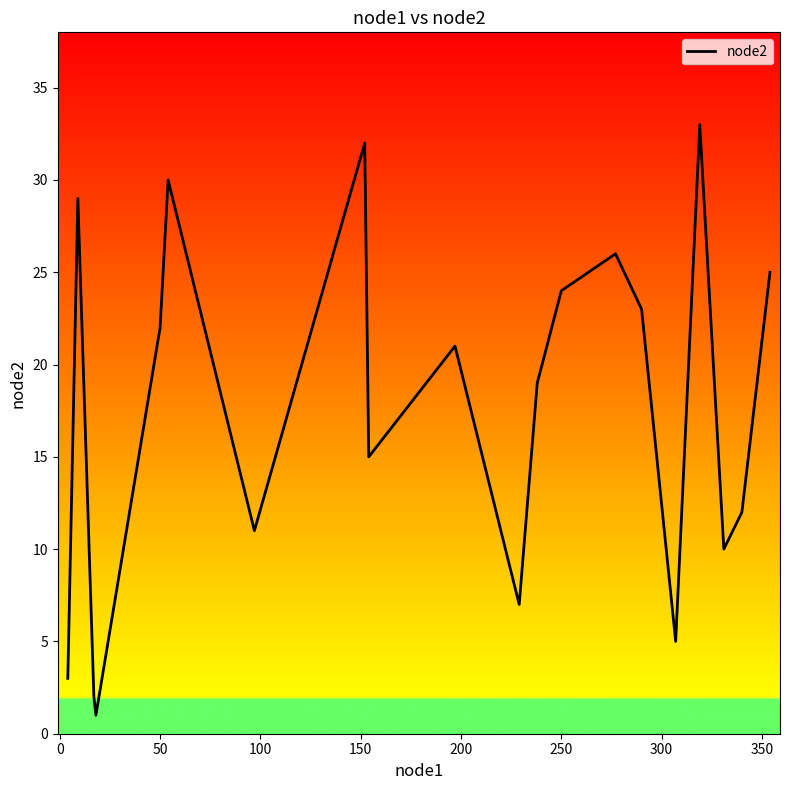

What is the greatest value displayed?

33